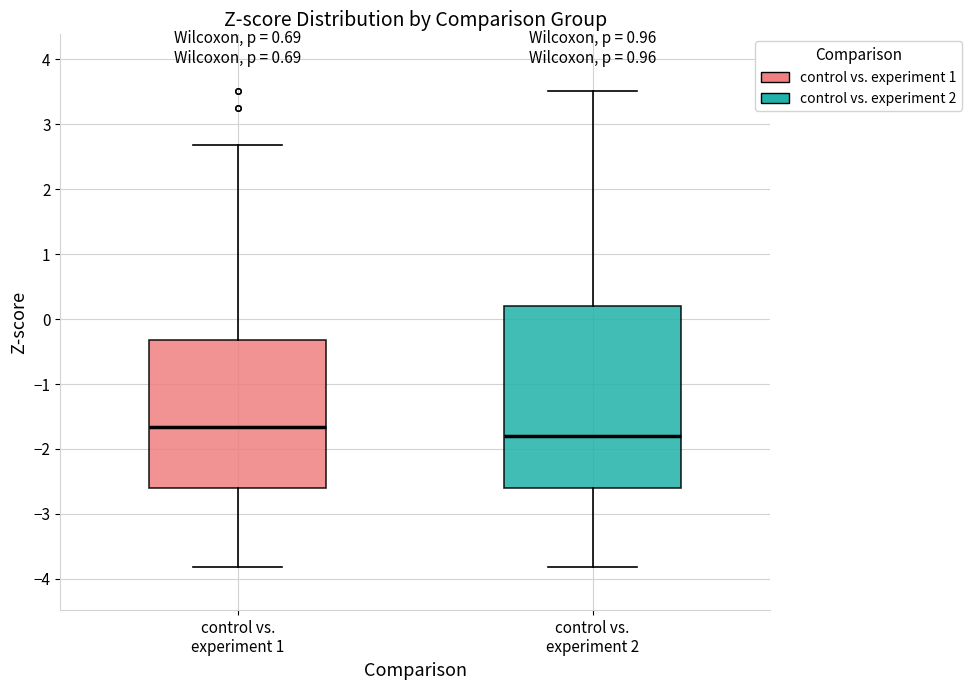

Which box's median line is the highest?

control vs. experiment 1